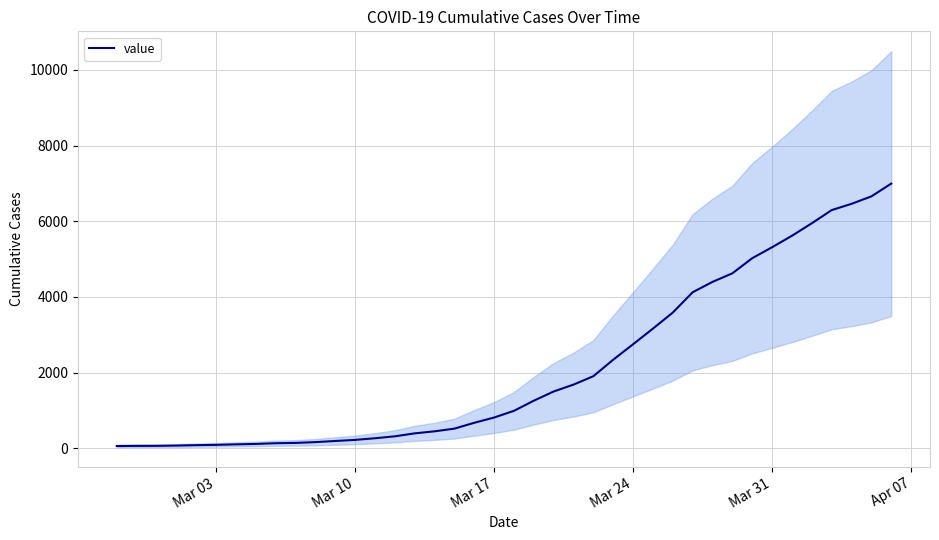

What is the value of the 39th point from the left?

6657